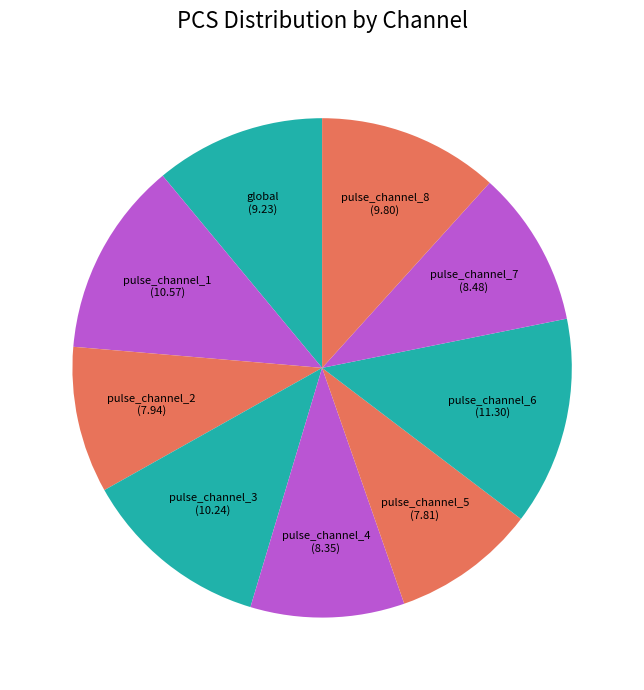

Between pulse_channel_4 (8.35) and pulse_channel_3 (10.24), which is larger?

pulse_channel_3 (10.24)